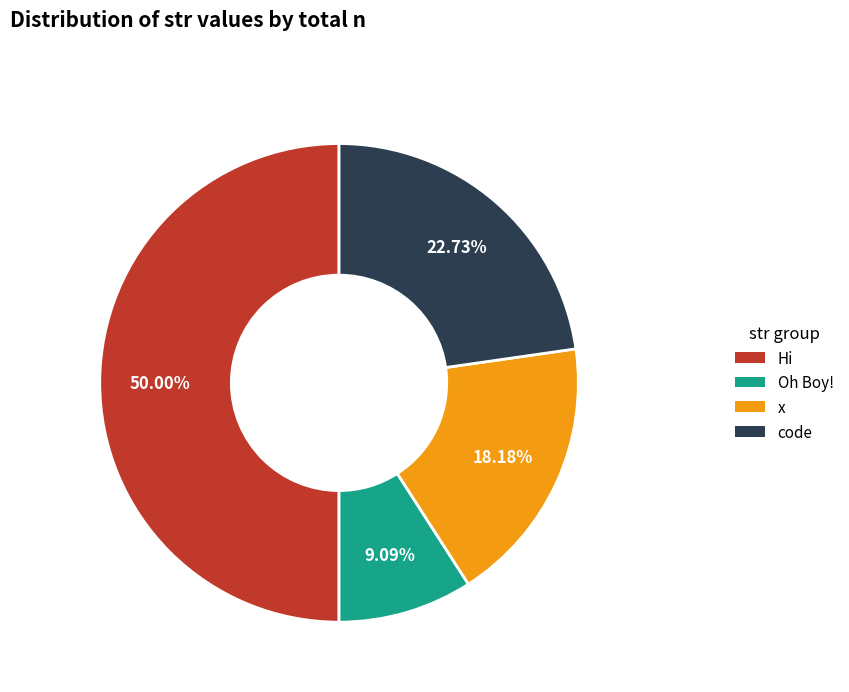

To the nearest percent, what is the combined percentage of x and code?

41%